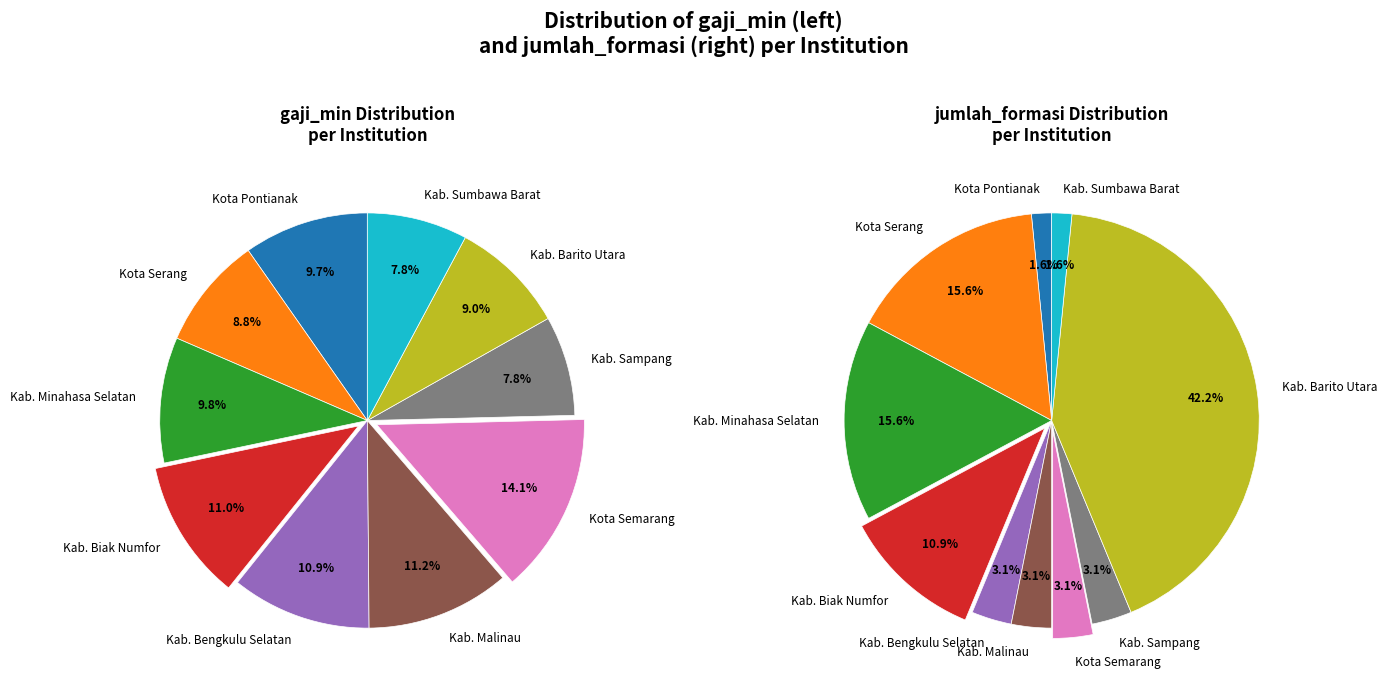

To the nearest percent, what is the difference between the largest and smallest slice percentages?

6%